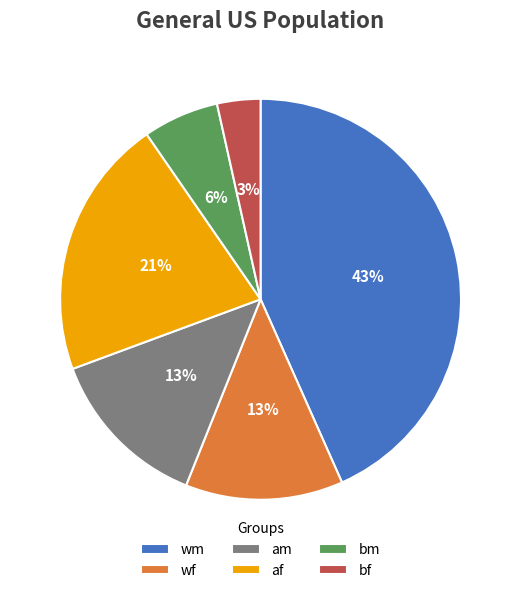

What is the smallest slice in the pie chart?

bf